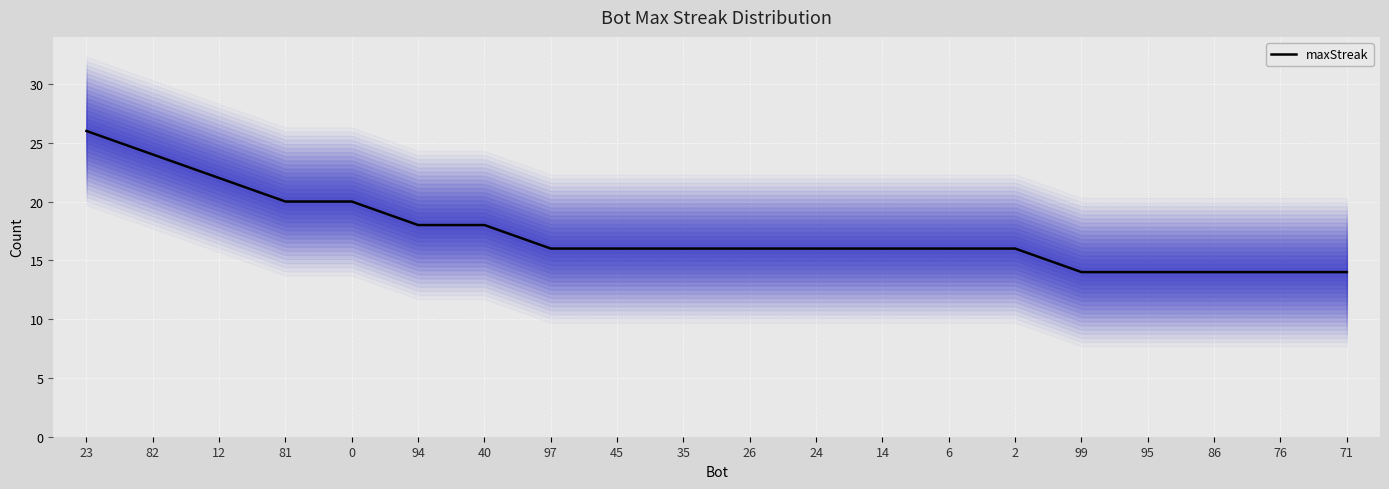

Rank the categories by value from highest to lowest.

23, 82, 12, 81, 0, 94, 40, 97, 45, 35, 26, 24, 14, 6, 2, 99, 95, 86, 76, 71